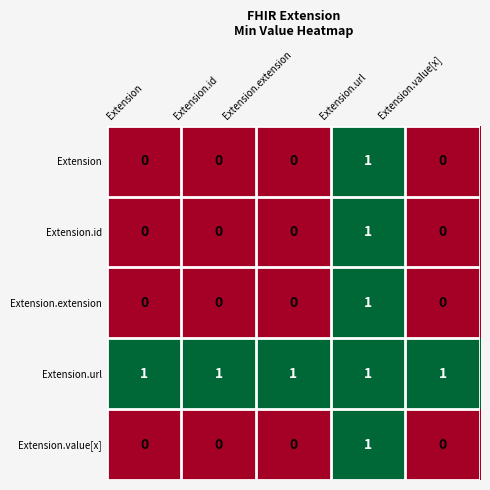

Reading left to right, transcribe all the data shown in this chart.

Extension: Extension=0	Extension.id=0	Extension.extension=0	Extension.url=1	Extension.value[x]=0
Extension.id: Extension=0	Extension.id=0	Extension.extension=0	Extension.url=1	Extension.value[x]=0
Extension.extension: Extension=0	Extension.id=0	Extension.extension=0	Extension.url=1	Extension.value[x]=0
Extension.url: Extension=1	Extension.id=1	Extension.extension=1	Extension.url=1	Extension.value[x]=1
Extension.value[x]: Extension=0	Extension.id=0	Extension.extension=0	Extension.url=1	Extension.value[x]=0